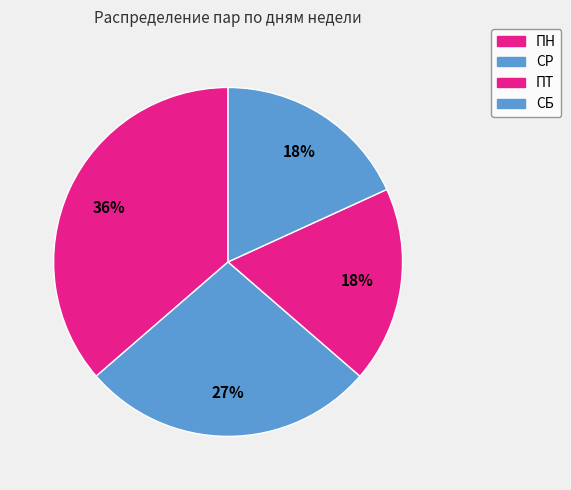

Approximately how many times larger is the value at СБ compared to СР?

0.7